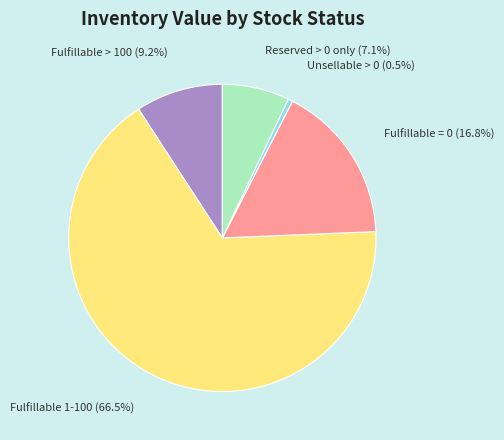

How many slices are in this pie chart?

5